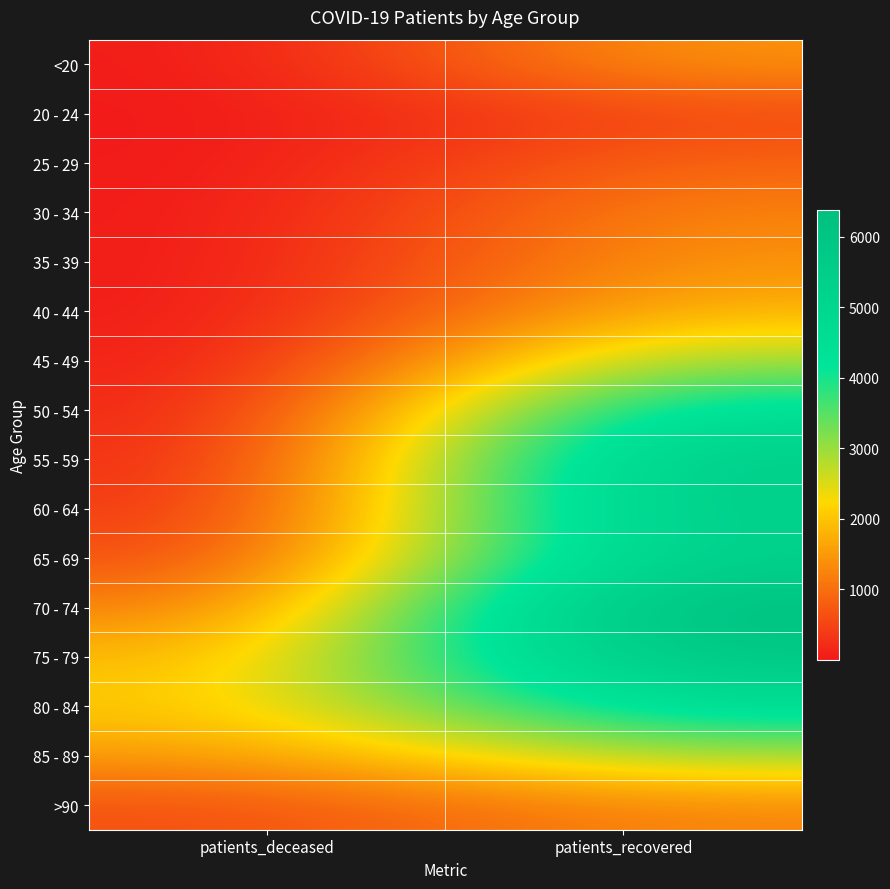

List the series in order of their peak value, highest first.

70 - 74, 75 - 79, 55 - 59, 60 - 64, 65 - 69, 80 - 84, 50 - 54, 45 - 49, 85 - 89, 40 - 44, <20, 35 - 39, >90, 30 - 34, 25 - 29, 20 - 24